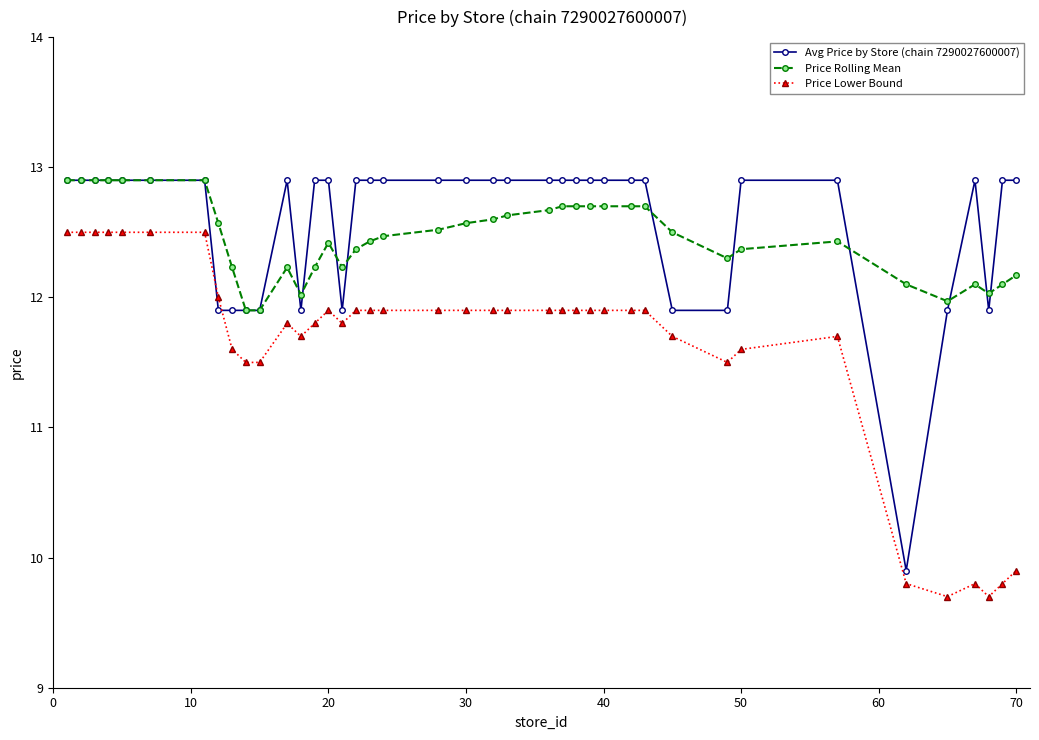

What is the smallest value displayed?

9.7